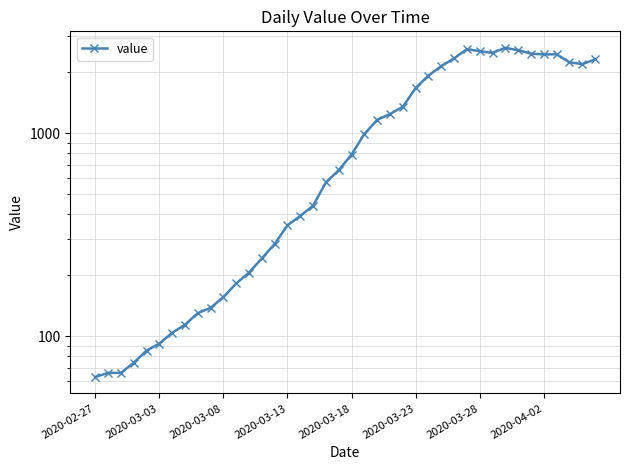

True or false: the data shows 138 at 9.

True